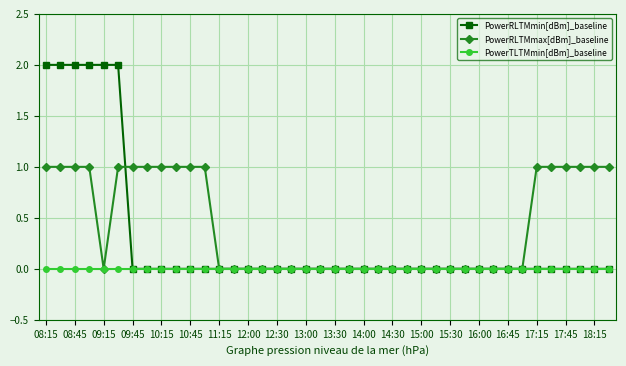

Which series has the widest spread of values?

PowerRLTMmin[dBm]_baseline